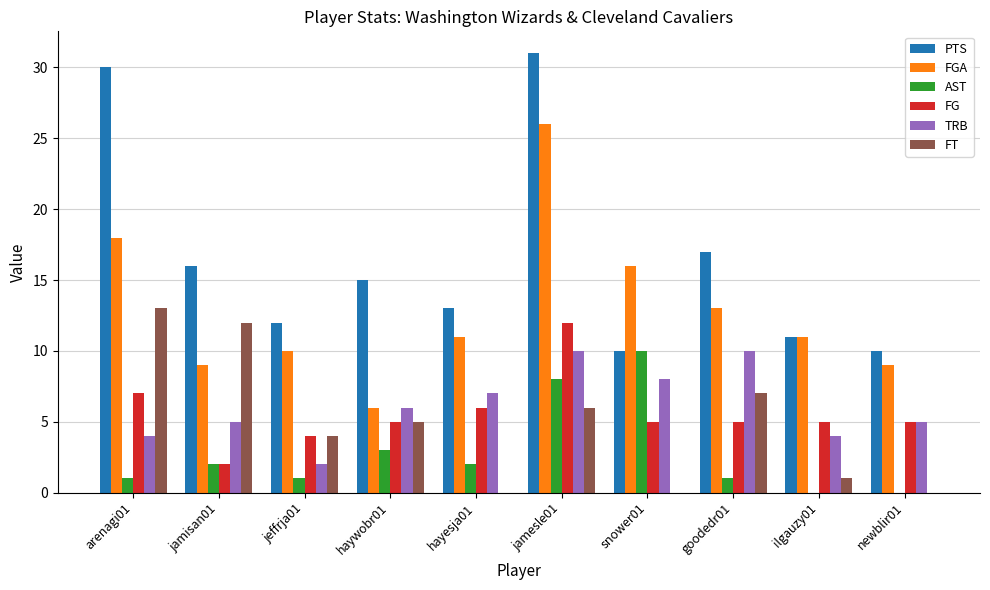

What is the average value of the AST series?

3